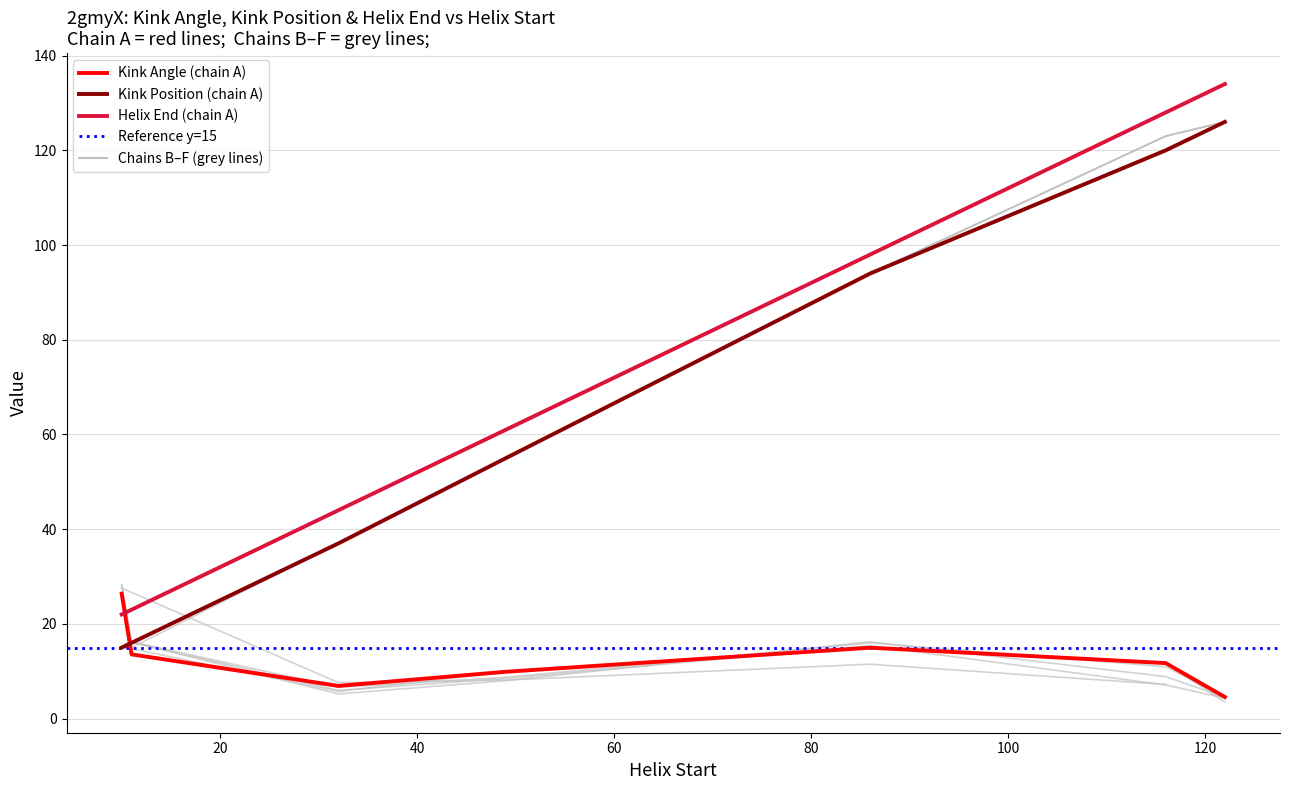

True or false: Helix_End and Kink_Position intersect in this chart.

False